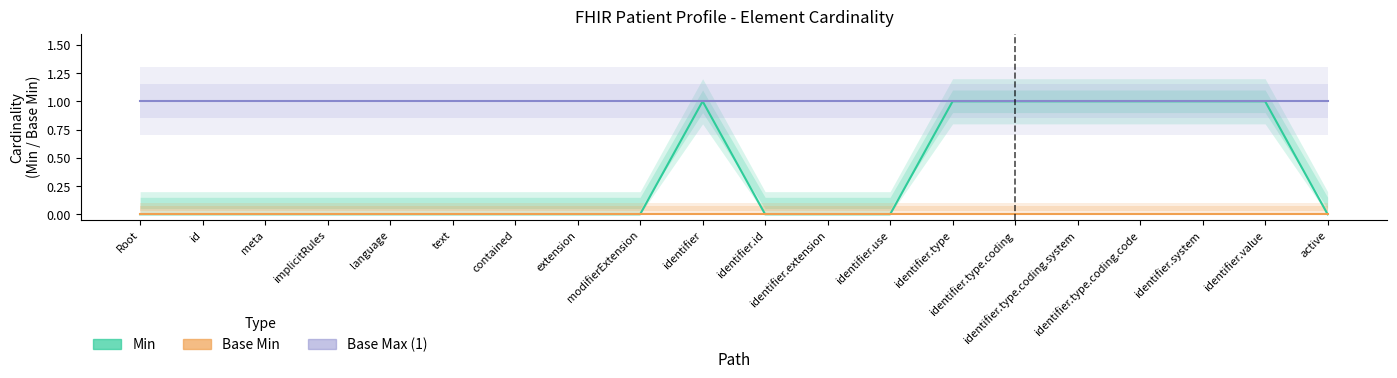

Reading right to left, what are all the values shown in this chart?

Min (Estimate): 0	1	1	1	1	1	1	0	0	0	1	0	0	0	0	0	0	0	0	0
Base Min (Estimate based on partial data): 0	0	0	0	0	0	0	0	0	0	0	0	0	0	0	0	0	0	0	0
Max numeric (Forecast): 1	1	1	1	1	1	1	1	1	1	1	1	1	1	1	1	1	1	1	1